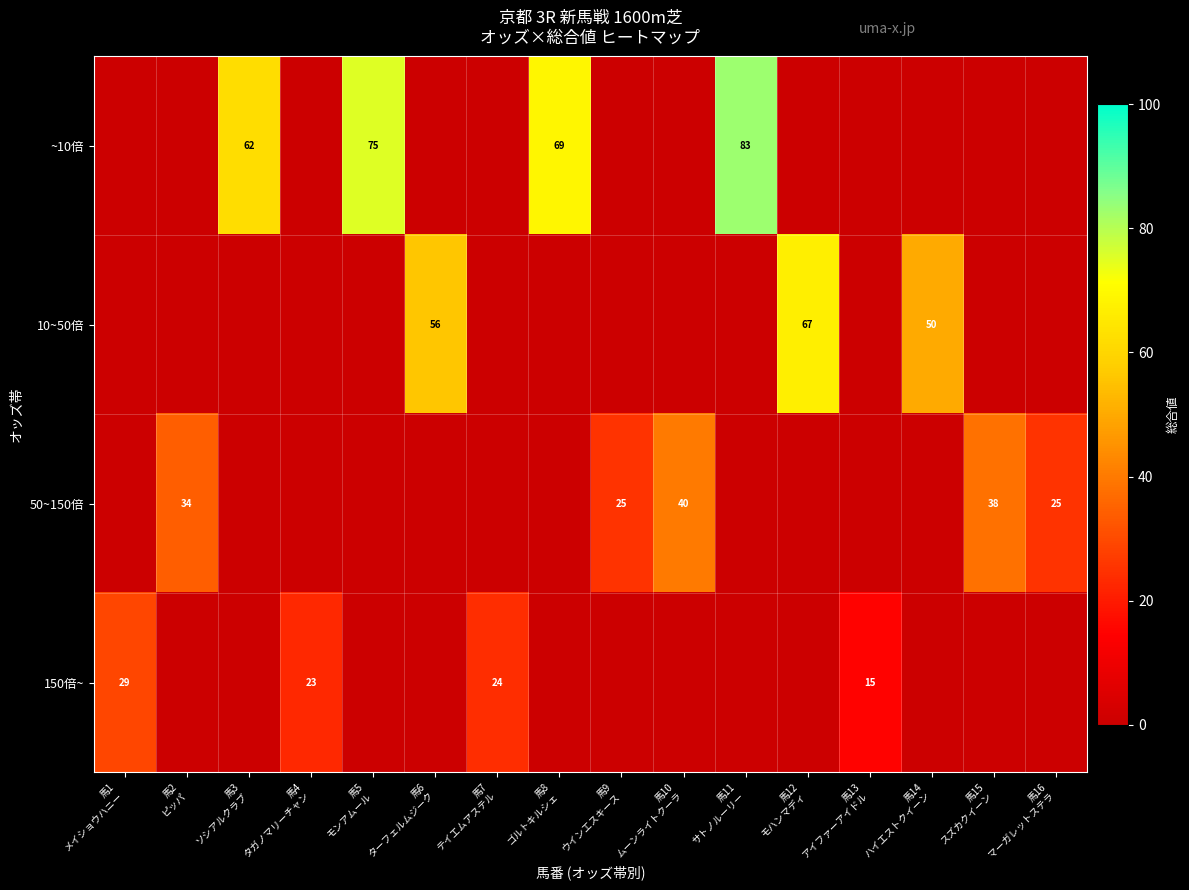

How many data points in ~10倍 are above 0?

4